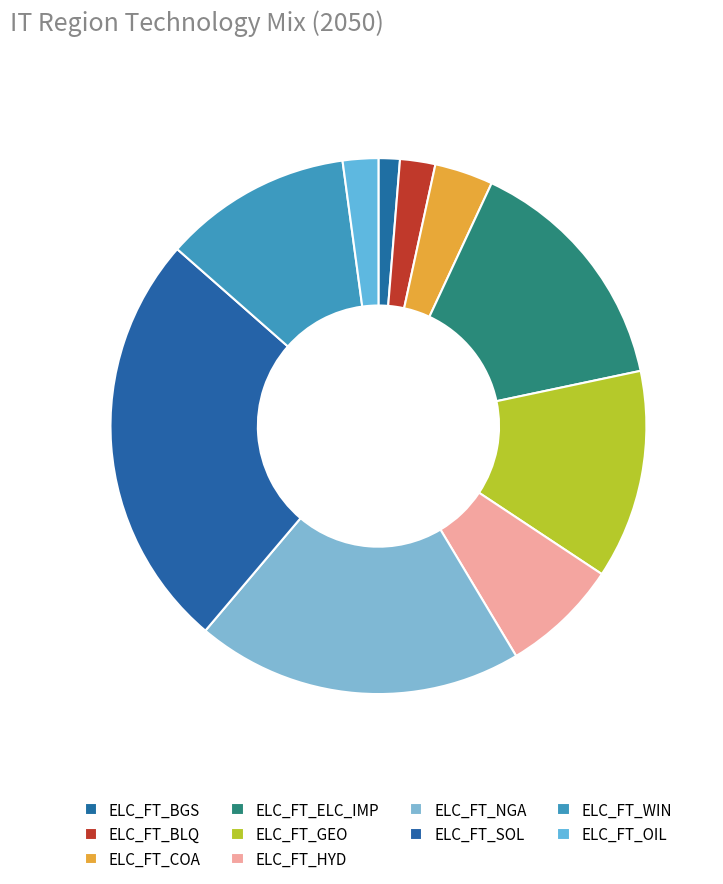

True or false: ELC_FT_WIN accounts for 6% of the total.

False